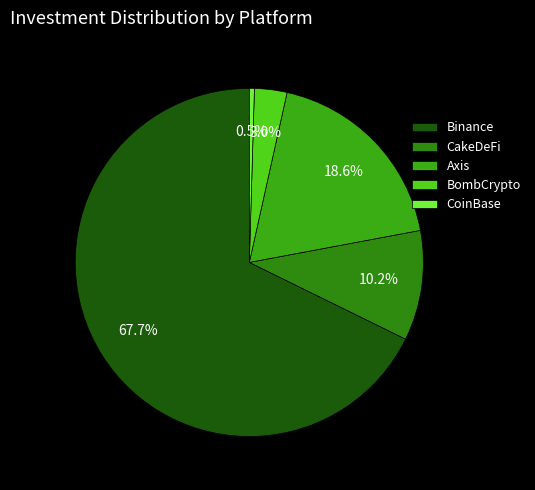

How many slices are in this pie chart?

5